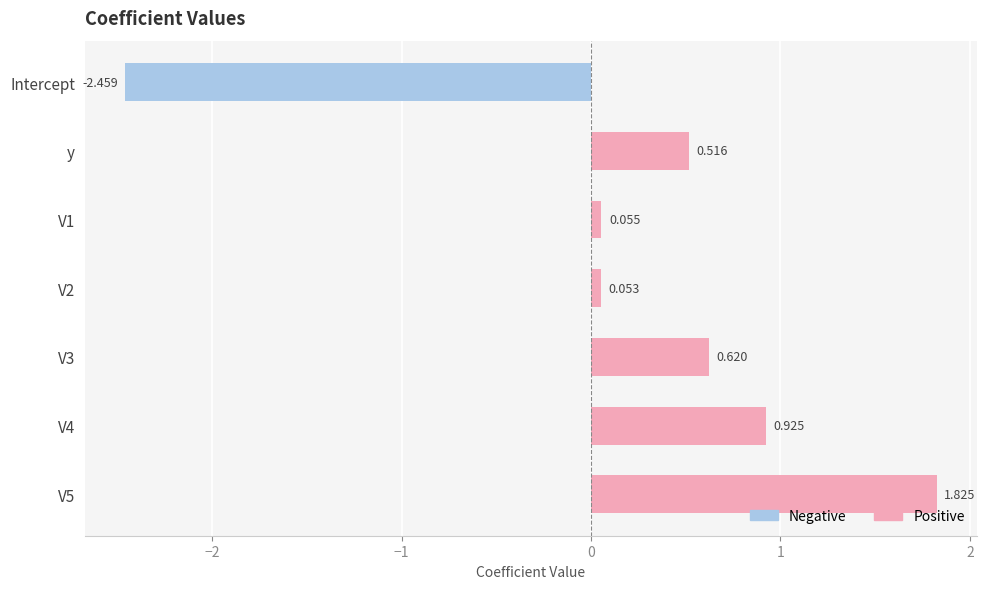

Which category has the lowest value across all series?

Intercept